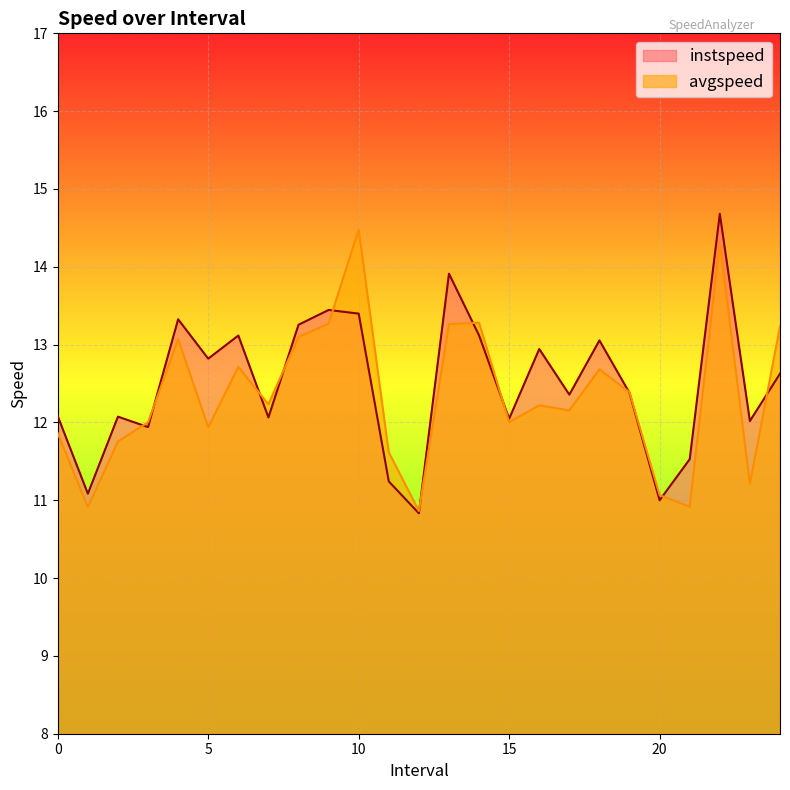

Does the chart display data point markers on the line(s)?

No